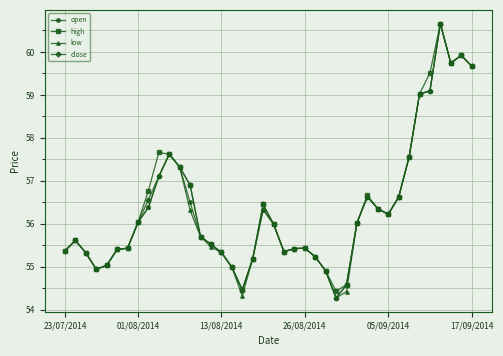

What is the highest value of the low series?

60.7